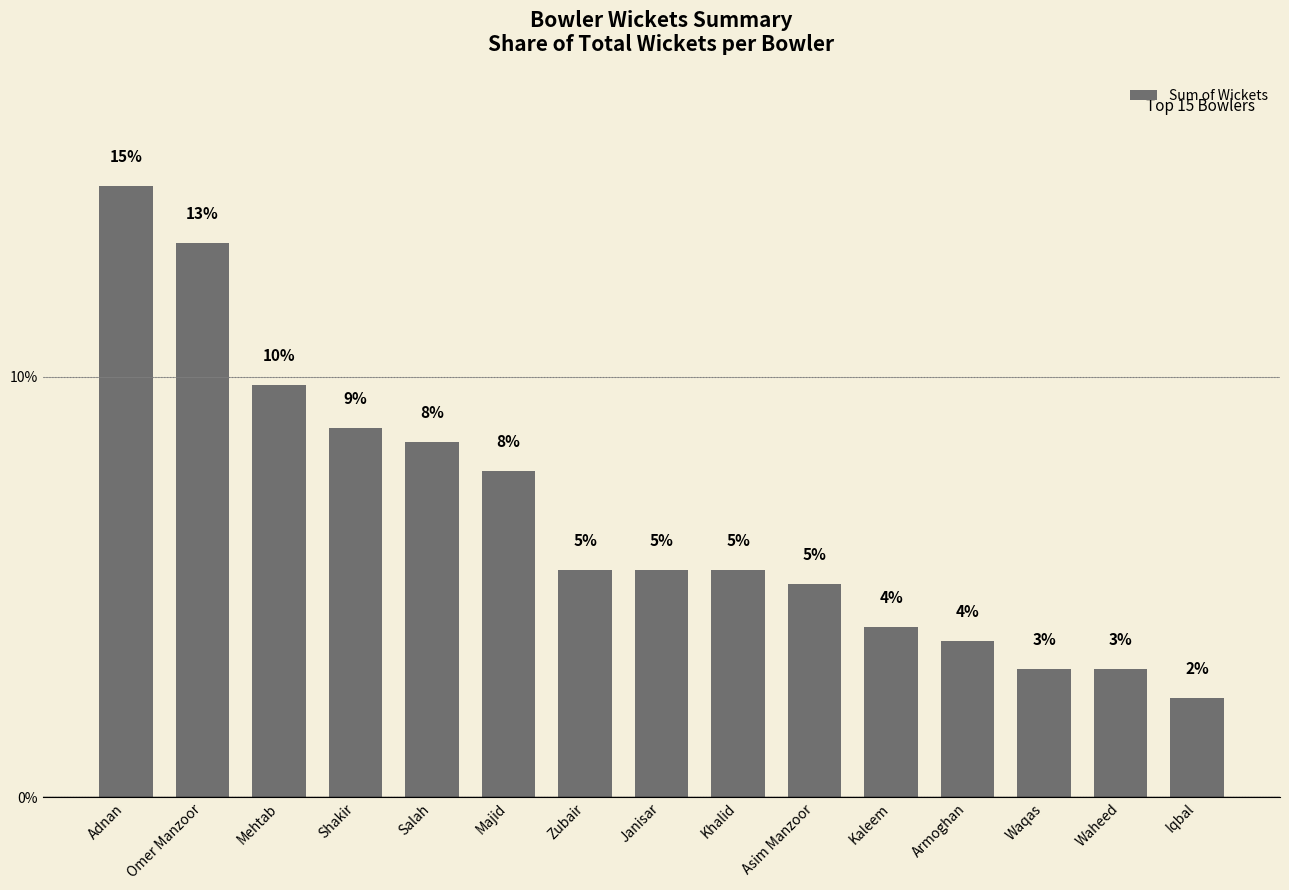

Reading left to right, list all the values displayed in this chart.

Adnan=14.5	Omer Manzoor=13.2	Mehtab=9.8	Shakir=8.8	Salah=8.4	Majid=7.8	Zubair=5.4	Janisar=5.4	Khalid=5.4	Asim Manzoor=5.1	Kaleem=4.1	Armoghan=3.7	Waqas=3.0	Waheed=3.0	Iqbal=2.4